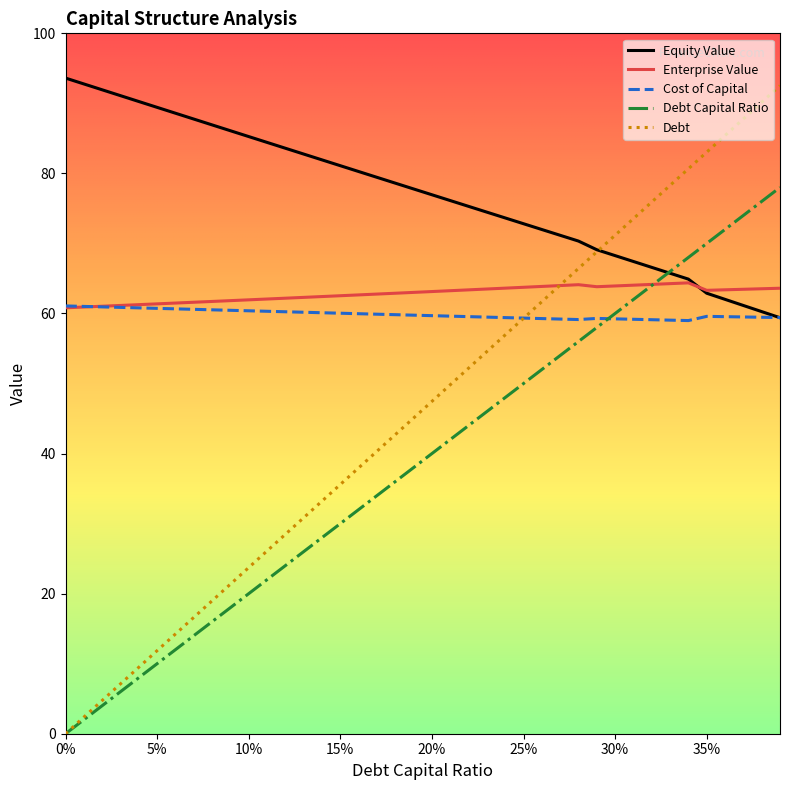

Which series has the widest spread of values?

Debt